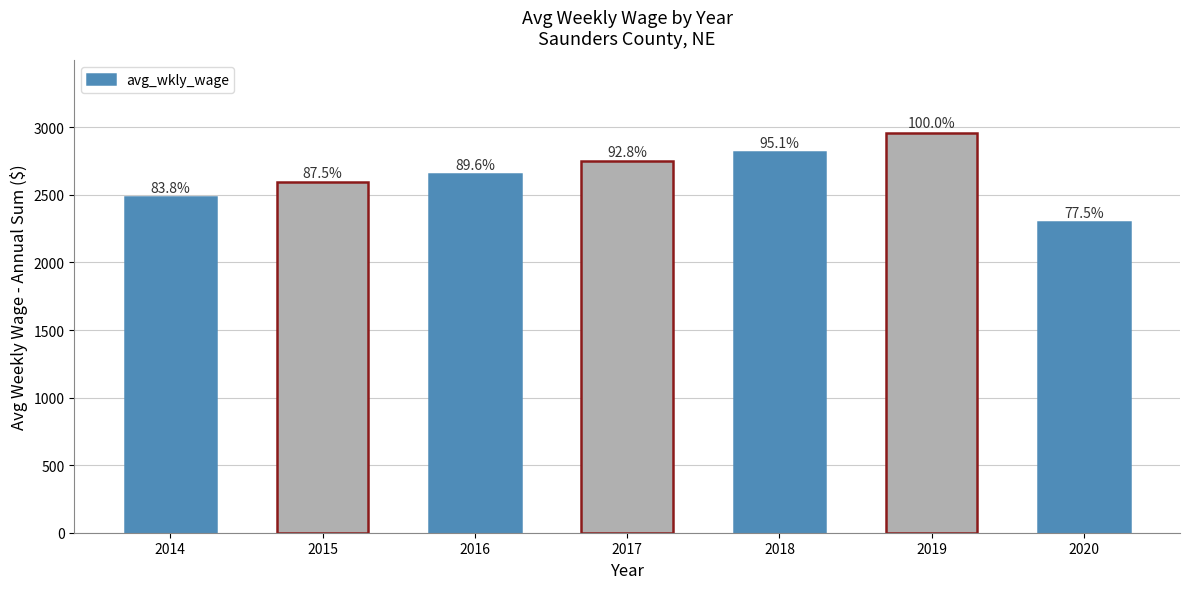

Which category has the lowest value across all series?

2020